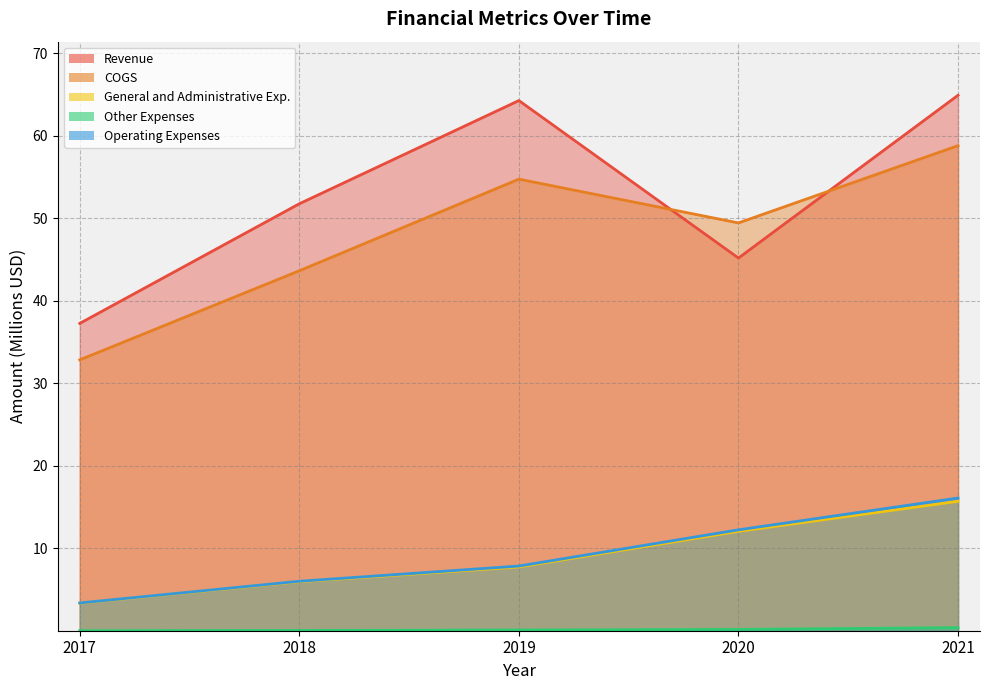

Which series has the widest spread of values?

Revenue